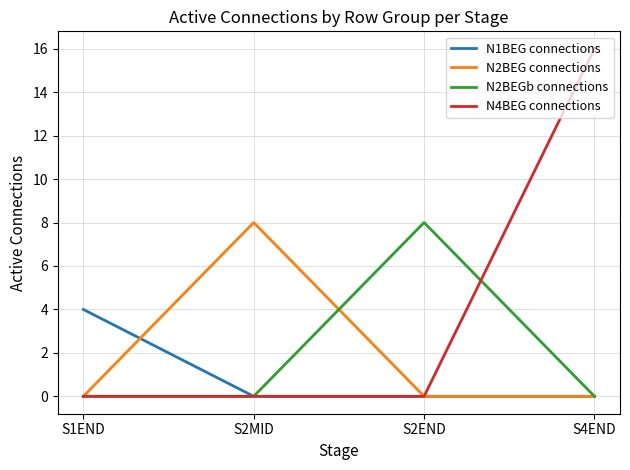

Does the chart have visible grid lines?

Yes